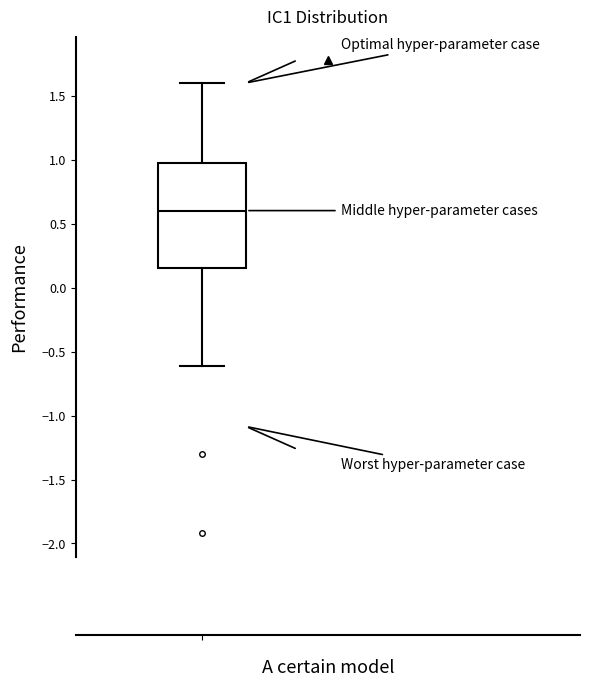

Where is the upper edge of the box on the y-axis? The values are not printed on the chart, so give them approximately, as read against the axis.

0.95